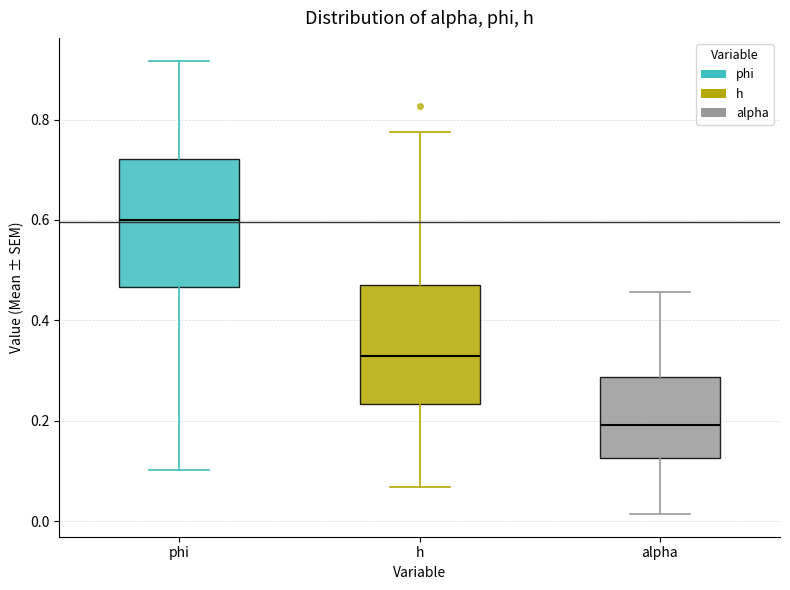

Reading left to right, read every box against the y-axis: the position of its median line, the range the box covers, and the ends of its whiskers. The values are not printed on the chart, so give them approximately, as read against the axis.

phi: median 0.60, box 0.46 to 0.72, whiskers 0.10 to 0.92
h: median 0.32, box 0.24 to 0.48, whiskers 0.06 to 0.78
alpha: median 0.20, box 0.12 to 0.28, whiskers 0.02 to 0.46